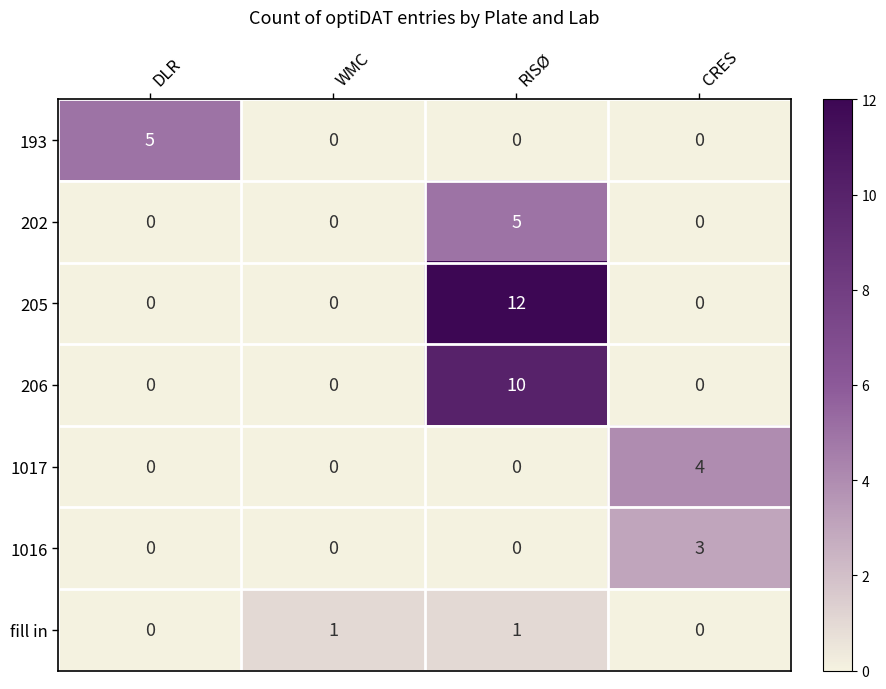

Which series has the largest range (max minus min)?

205